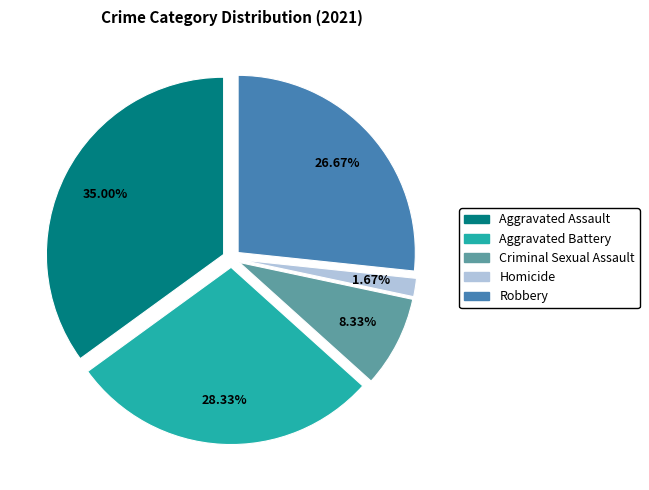

To the nearest percent, what is the difference between the Homicide and Aggravated Assault slice percentages?

33%